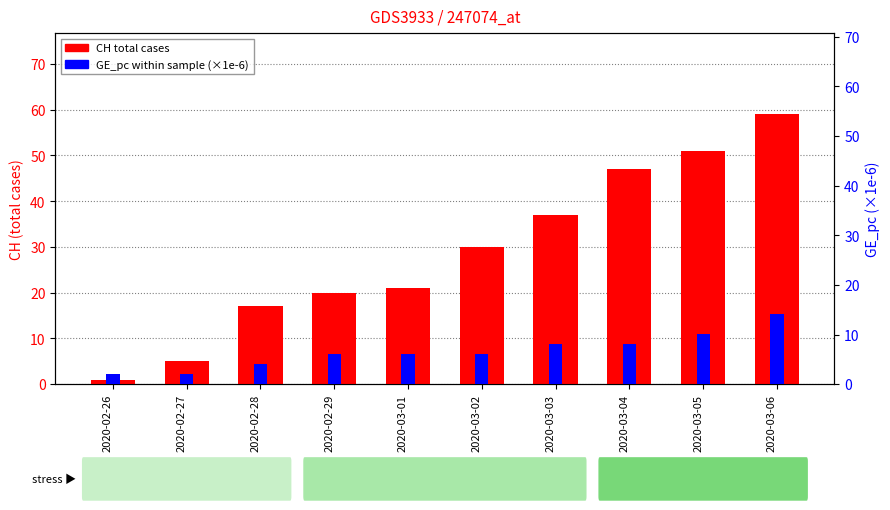

What is the sum of the GE_pc (scaled) values at 2020-02-26 and 2020-02-28?

6.1